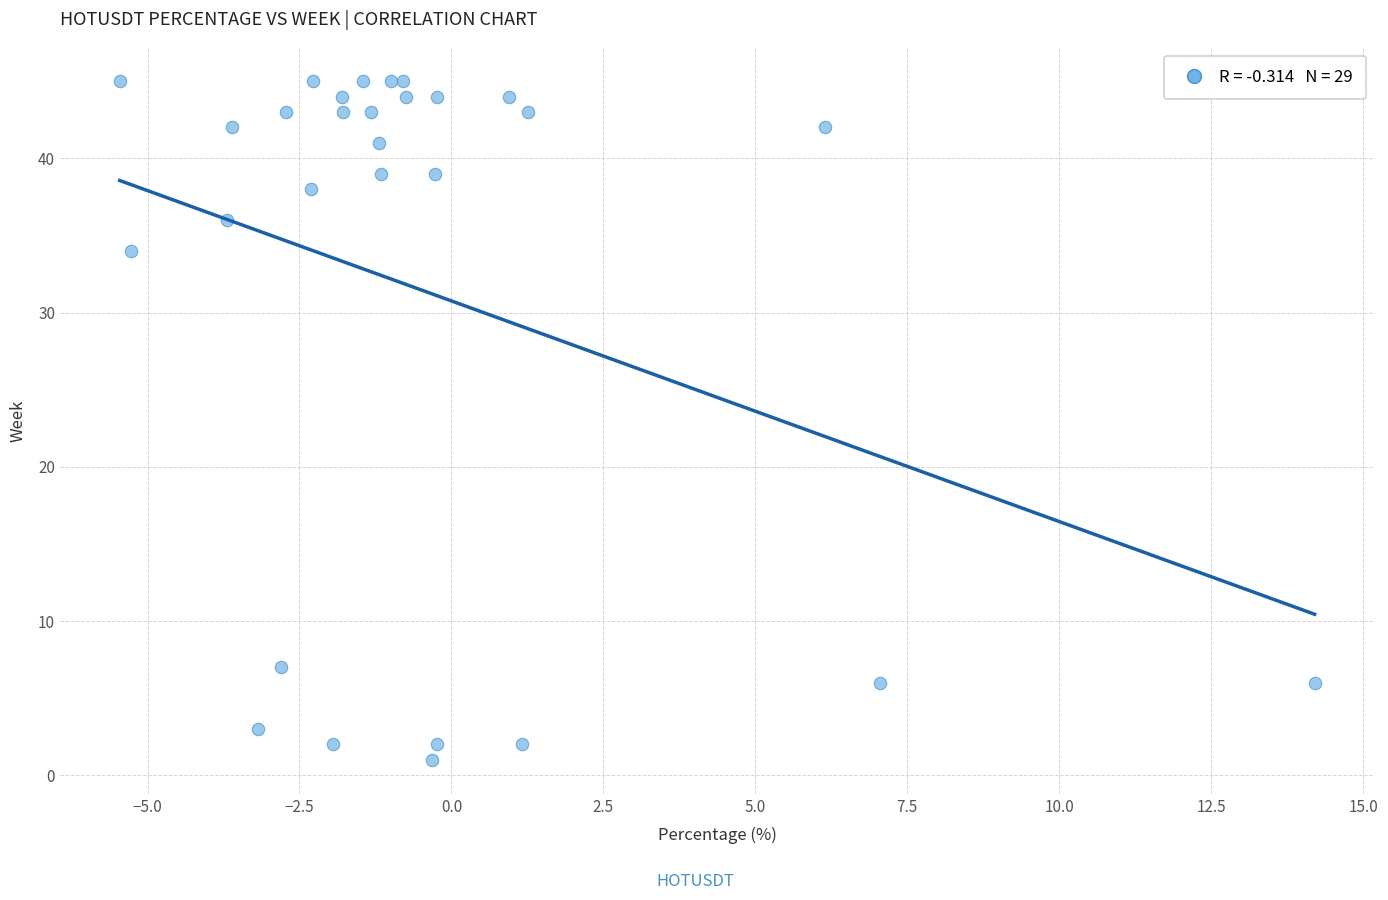

What Y value in the scatter plot is closest to 23?

34